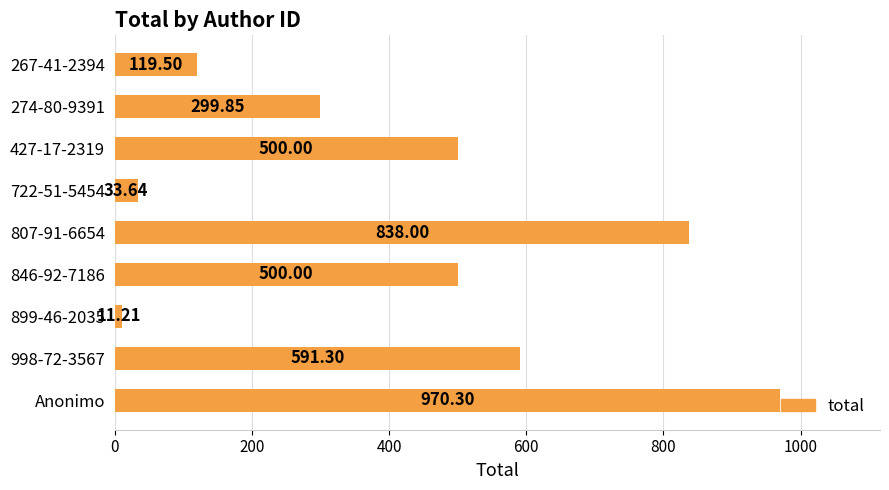

Which category has the highest value across all series?

Anonimo